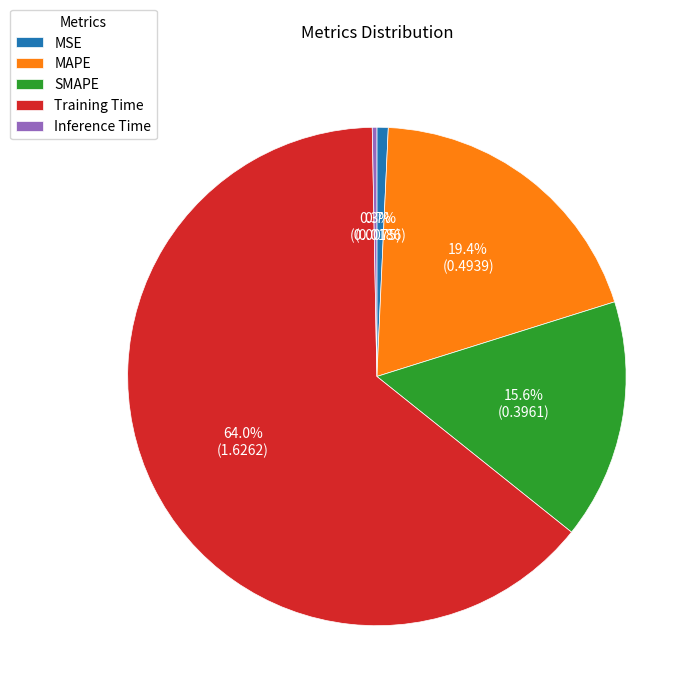

To the nearest percent, what is the difference between the largest and smallest slice percentages?

64%